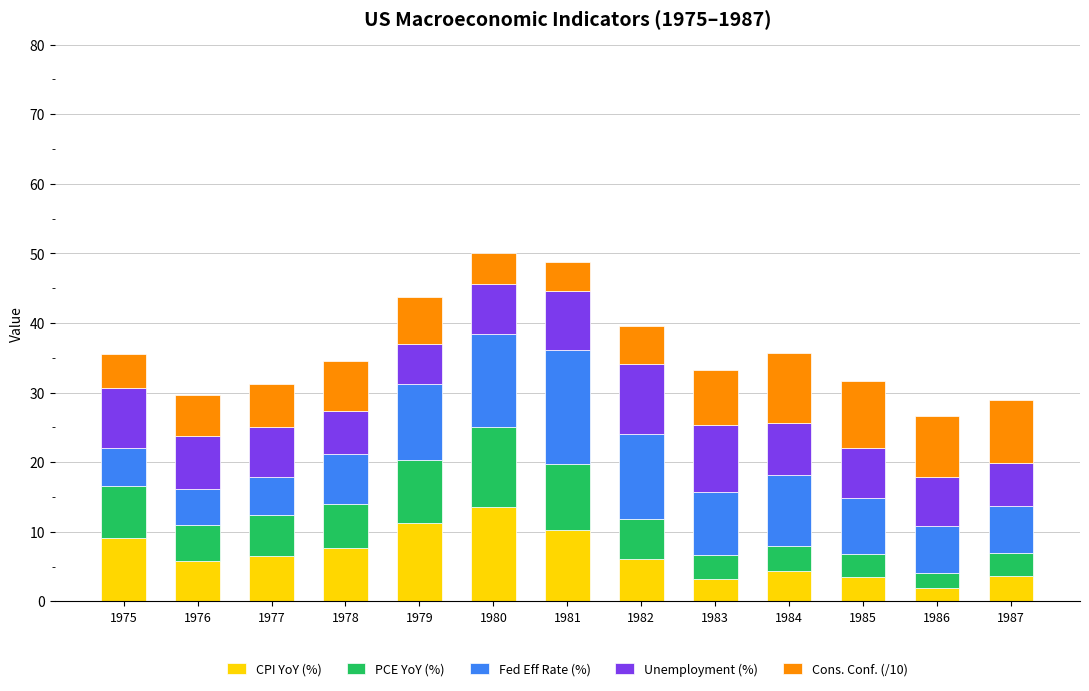

What is the highest value of the CPI YoY (%) series?

13.5